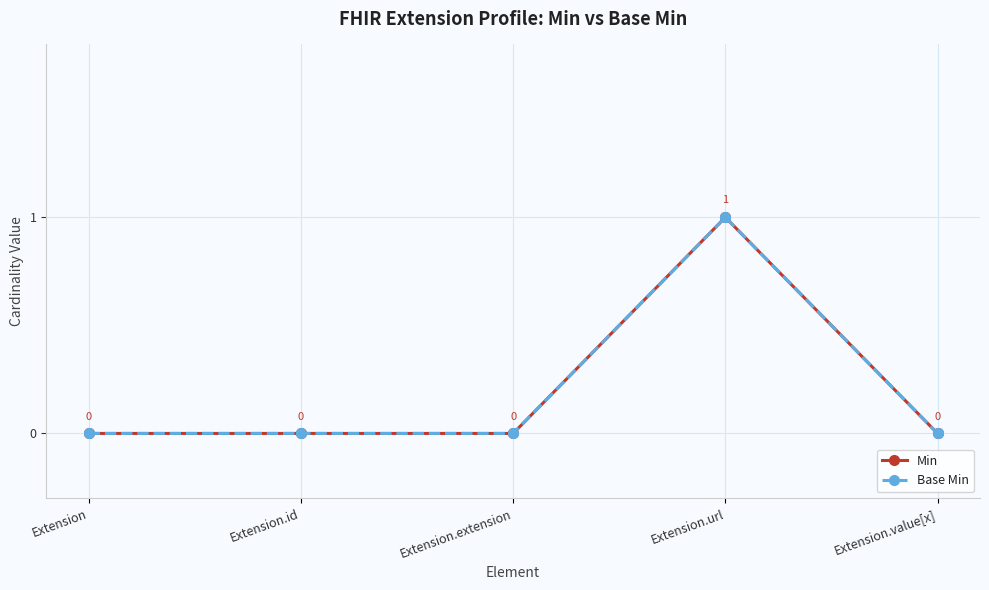

Which series changed the most between Extension and Extension.extension?

Min